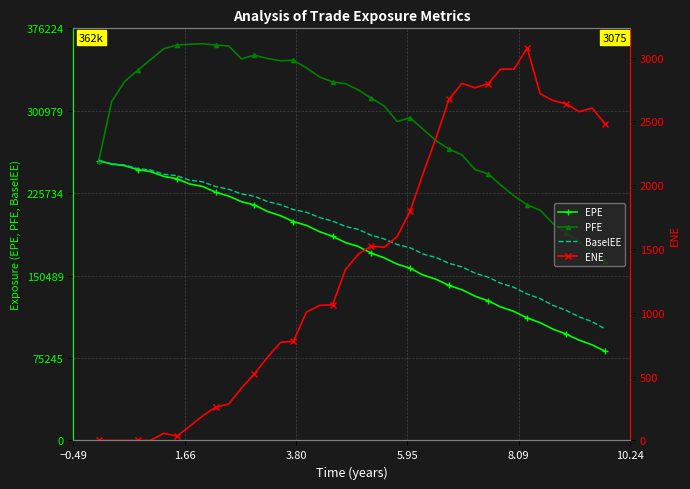

How many data points does each series have?

40